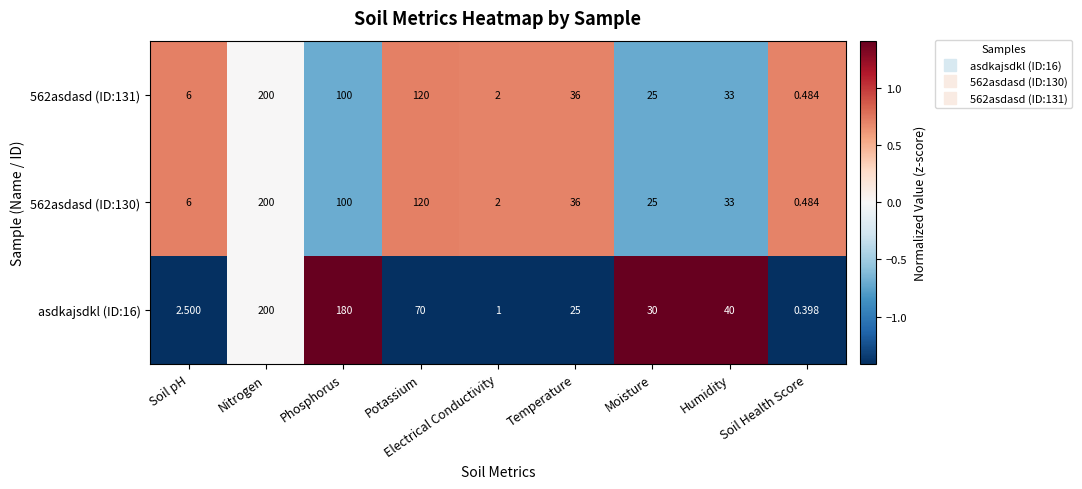

Rank the categories by 562asdasd (ID:130) value from highest to lowest.

Nitrogen, Potassium, Phosphorus, Temperature, Humidity, Moisture, Soil pH, Electrical Conductivity, Soil Health Score